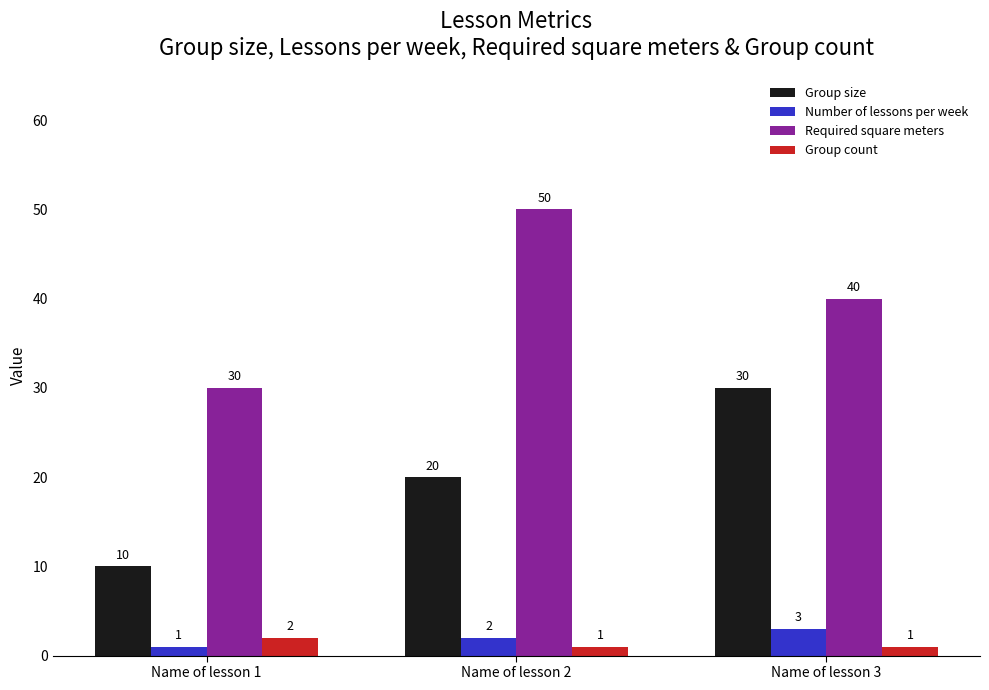

What is the difference between the second highest and minimum values in the Group size series?

10